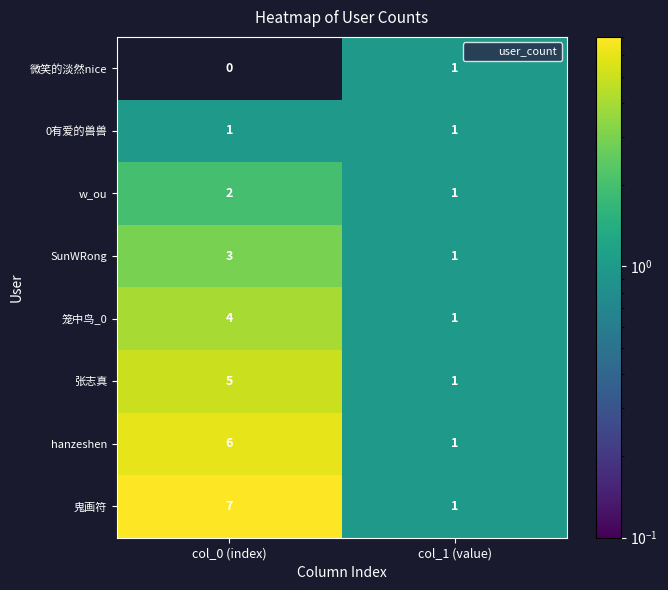

Which label corresponds to the largest value in the chart?

col_0 (index)